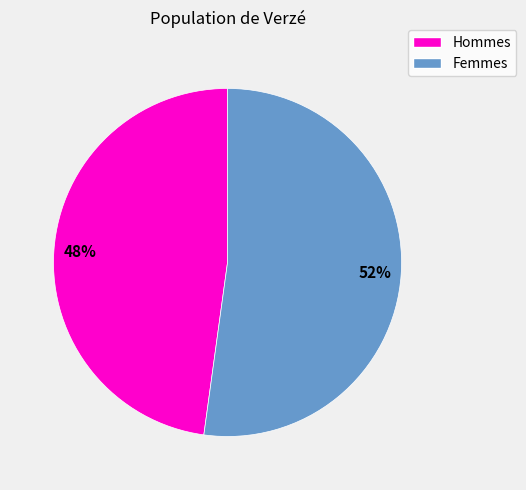

Rank the categories by value from lowest to highest.

Hommes, Femmes